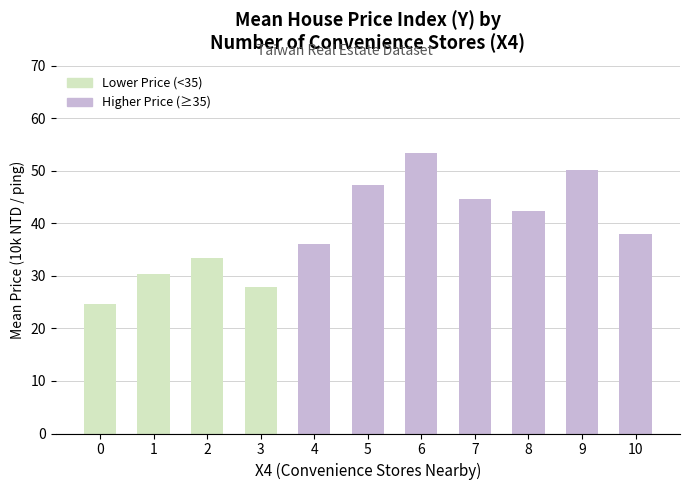

How many series are shown in this chart?

1